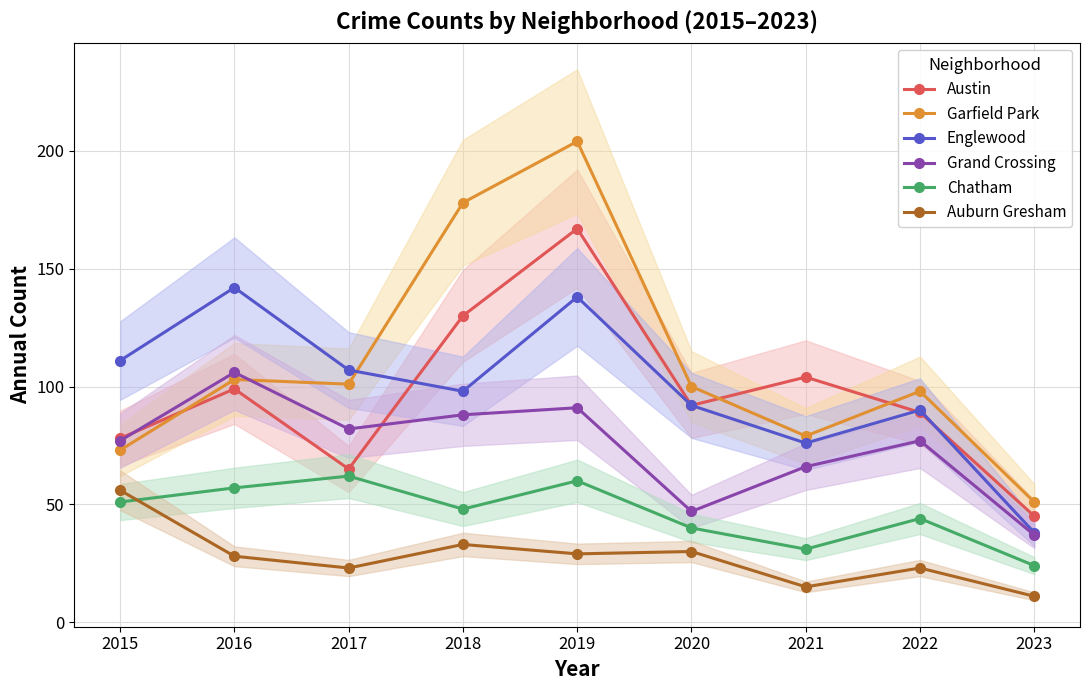

Does the chart have visible grid lines?

Yes